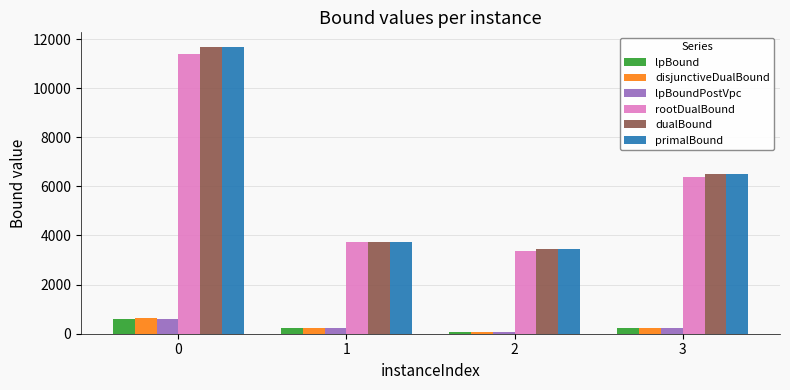

Rank the categories by primalBound value from highest to lowest.

0, 3, 1, 2